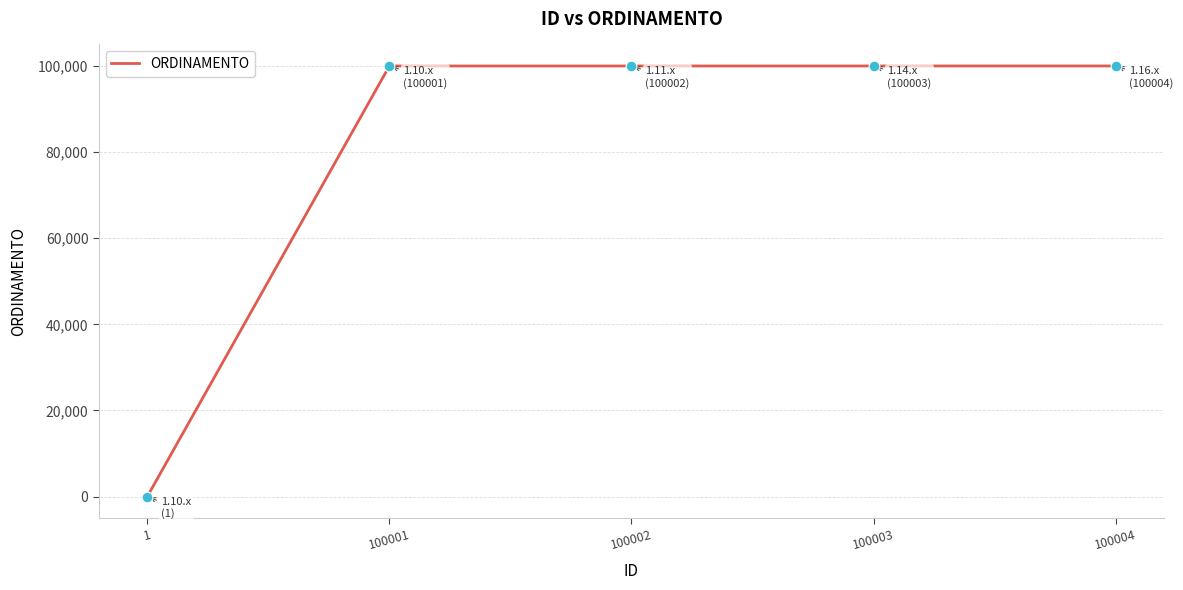

What is the change in value from 100002 to 100003?

+1